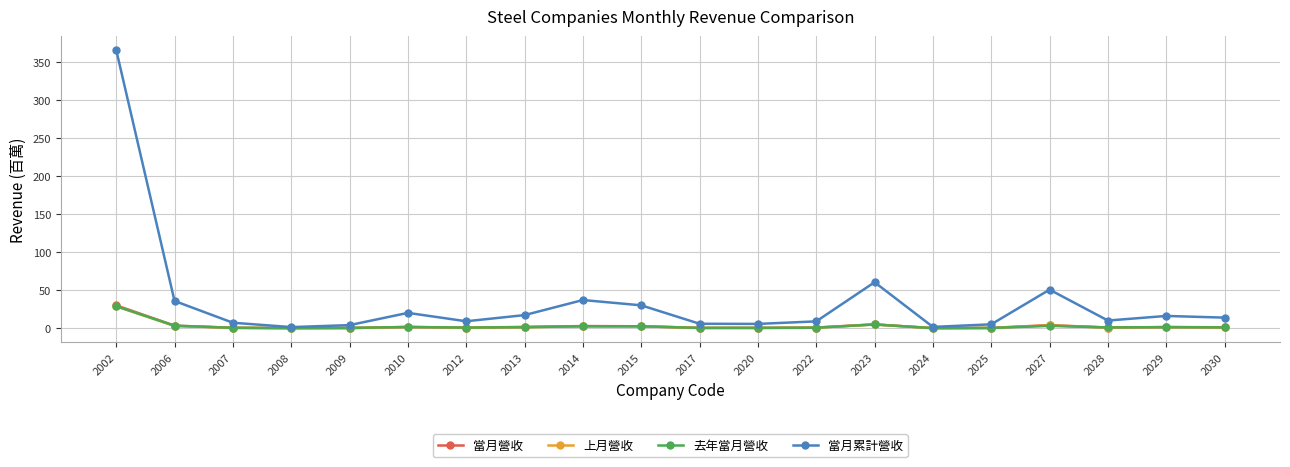

What is the difference between the maximum and minimum values in the 當月累計營收 series?

365.0